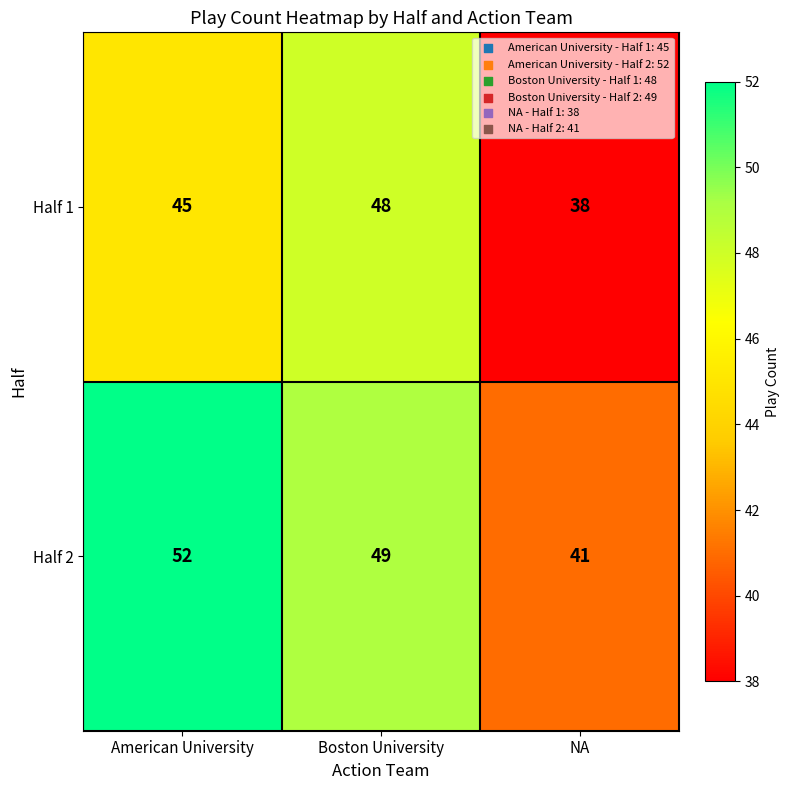

Rank the series by their maximum value, from highest to lowest.

Half 2, Half 1